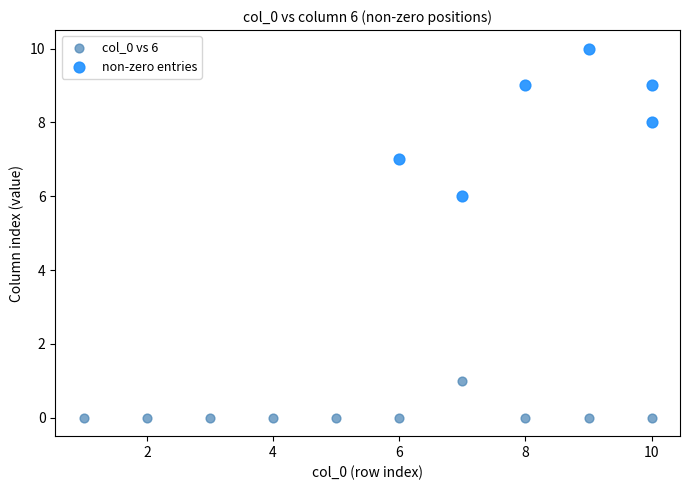

Which series reaches the maximum Y coordinate?

non-zero entries